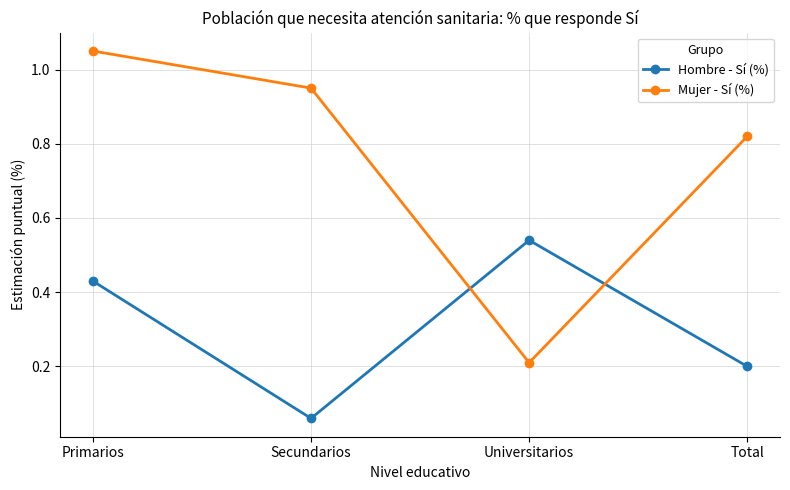

Rank the series at Total from highest to lowest value.

Mujer - Sí (%), Hombre - Sí (%)